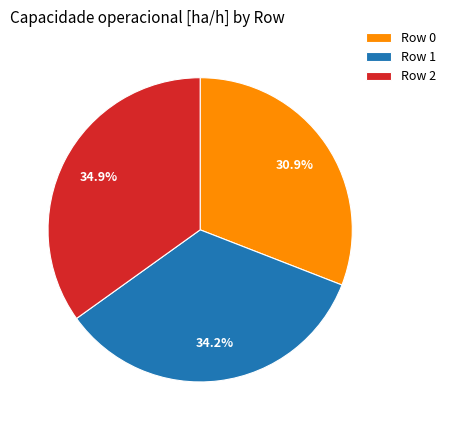

Between Row 1 and Row 2, which is larger?

Row 2